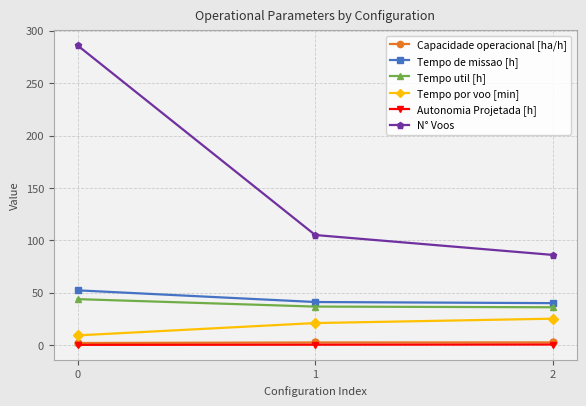

How many lines are shown in the chart?

6